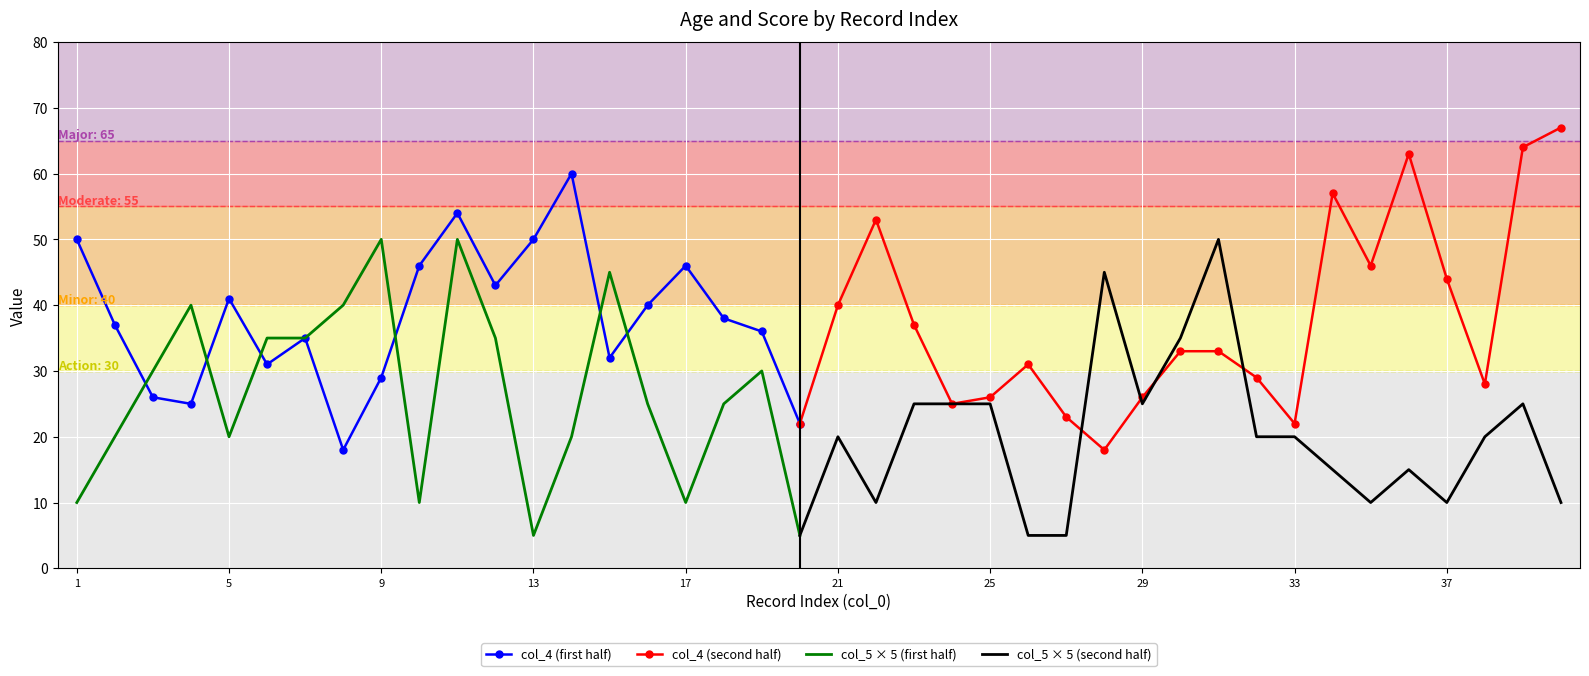

At which category does the chart reach its minimum across all series?

13